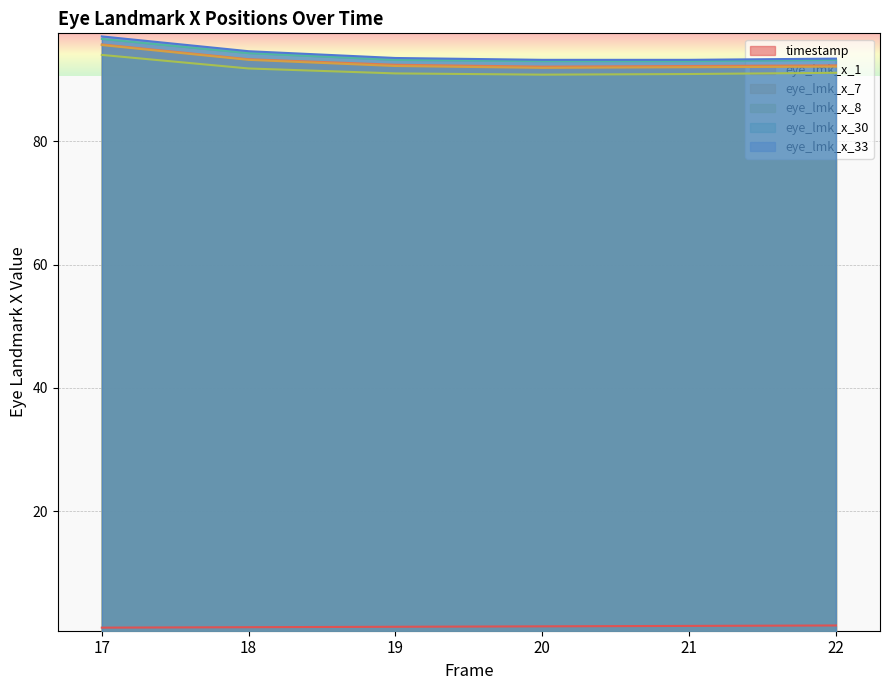

True or false: eye_lmk_x_7 has a value of 92.0 at 21.

True